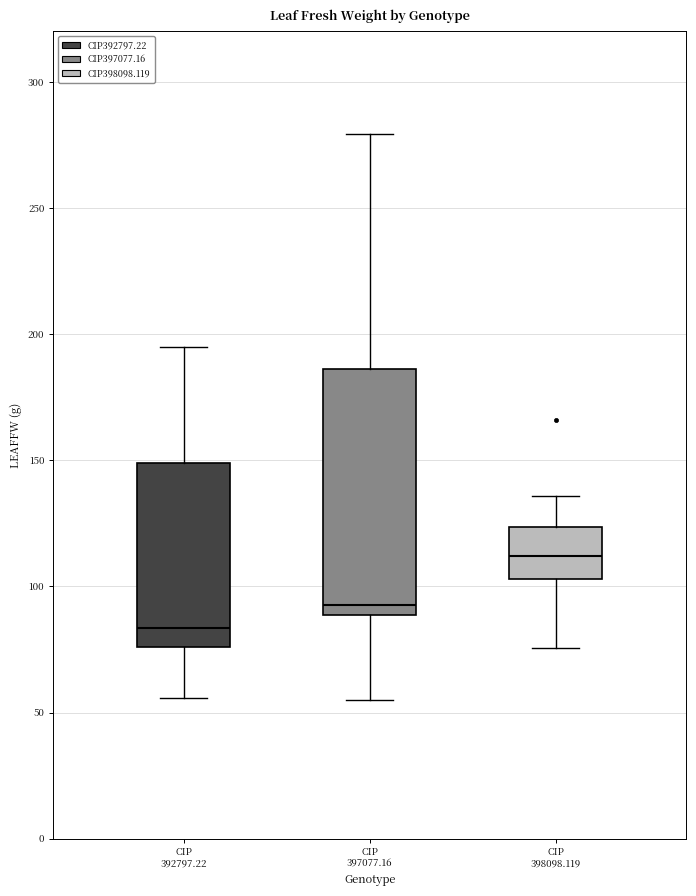

Which box has the highest median line?

CIP 398098.119